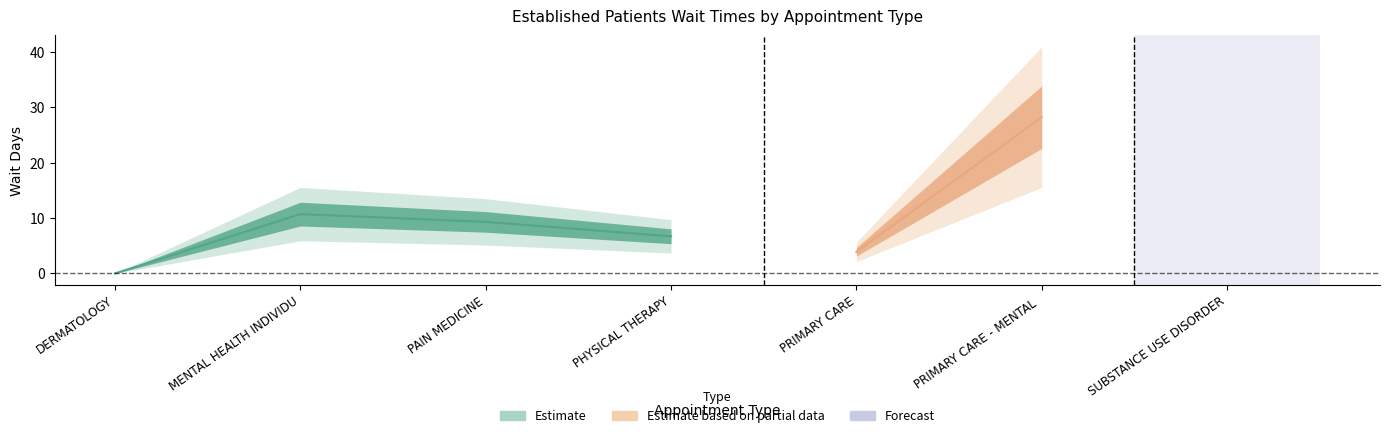

What is the label of the 1st point from the left?

DERMATOLOGY